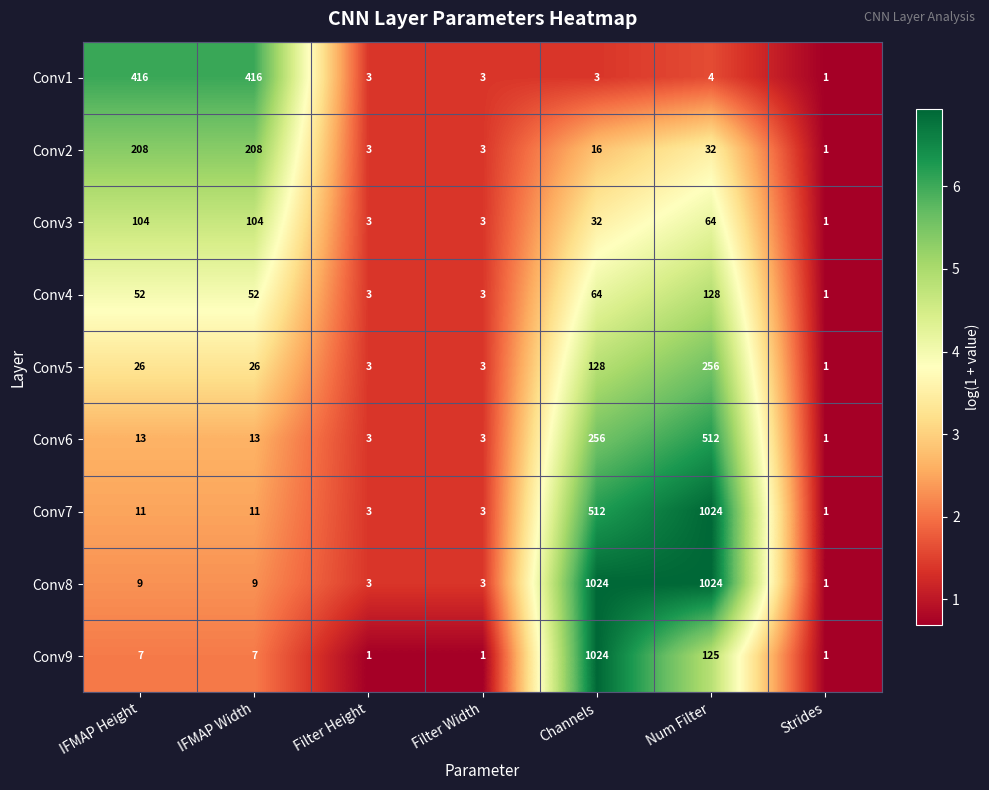

At which category is the sum across all series the highest?

Num Filter